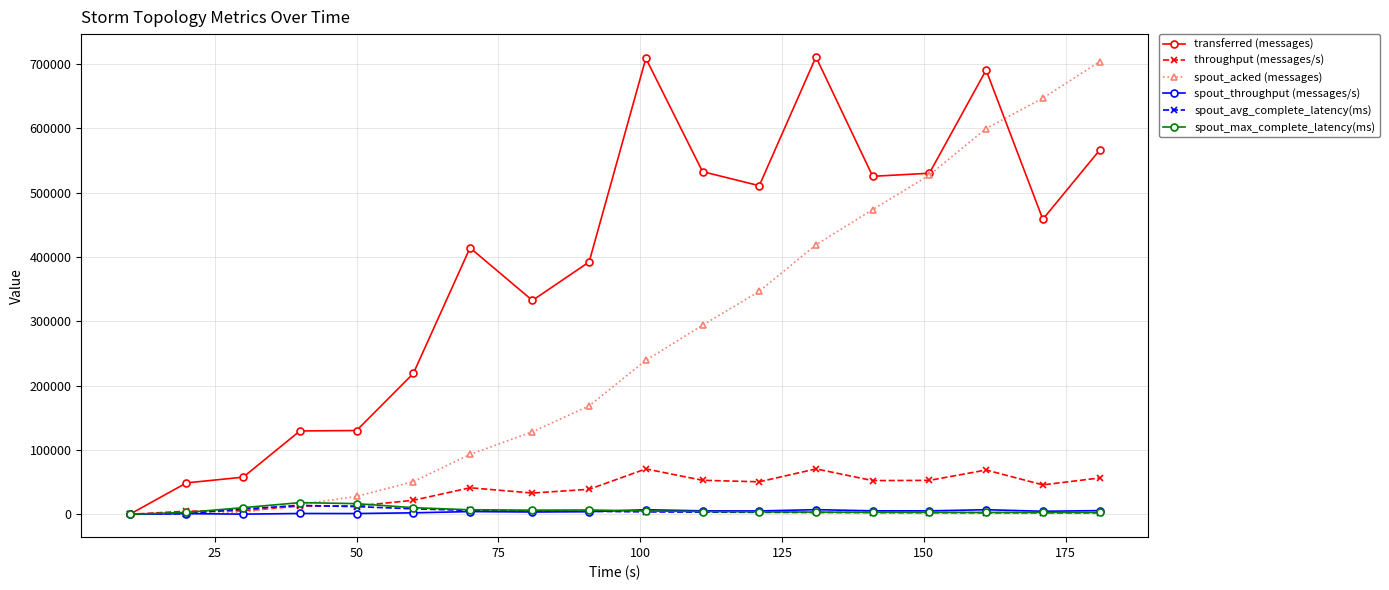

What is the value of the transferred (messages) point at the 9th from the left?

392200.0